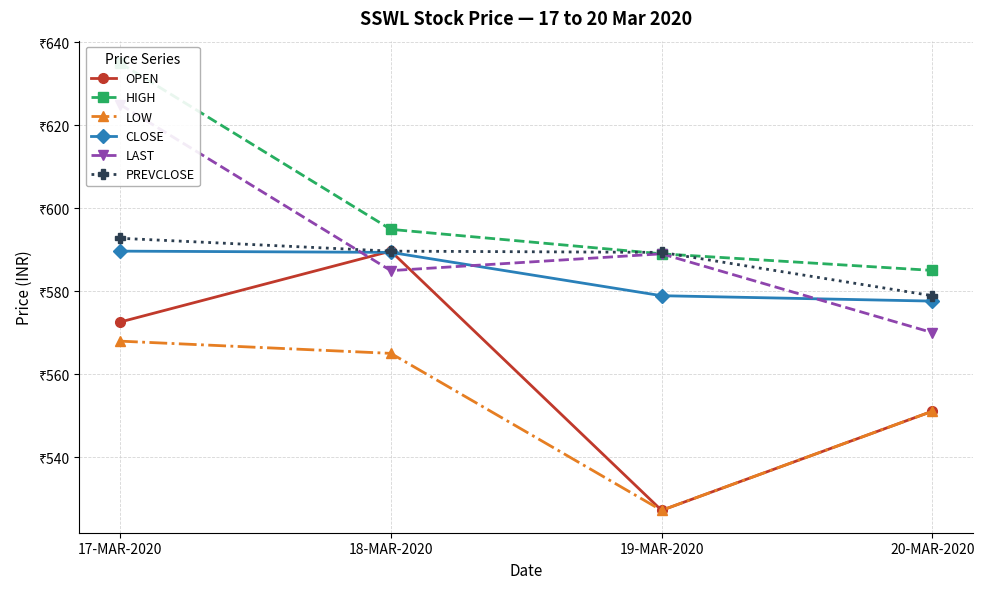

What is the difference between the maximum and minimum values in the OPEN series?

62.5